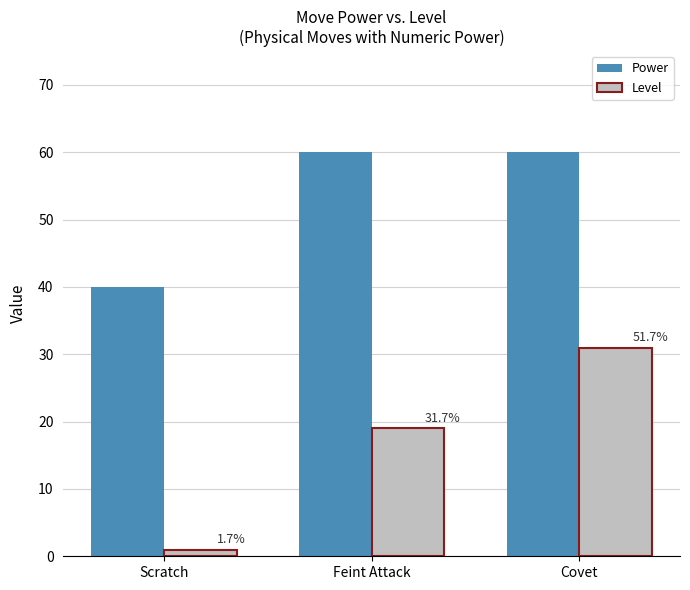

What are all the series names shown in the legend?

Power, Level